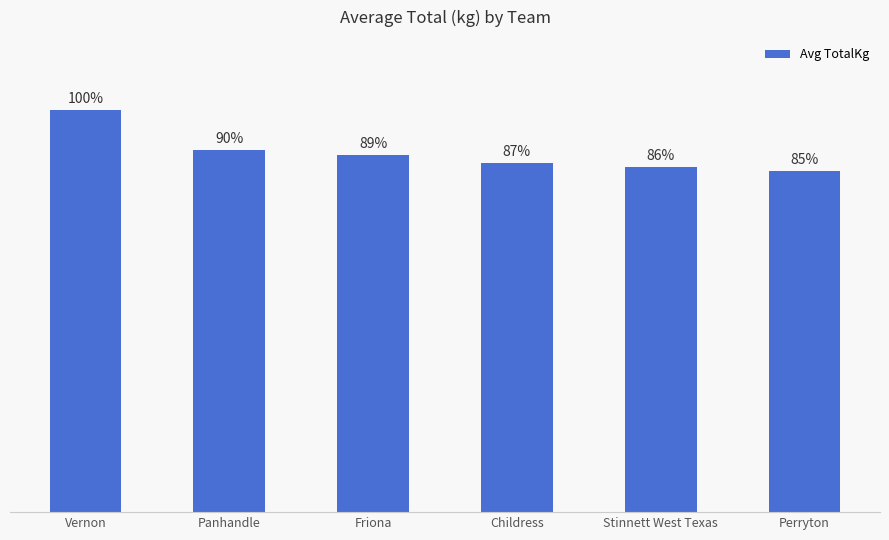

List the labels in order of value, smallest first.

Perryton, Stinnett West Texas, Childress, Friona, Panhandle, Vernon